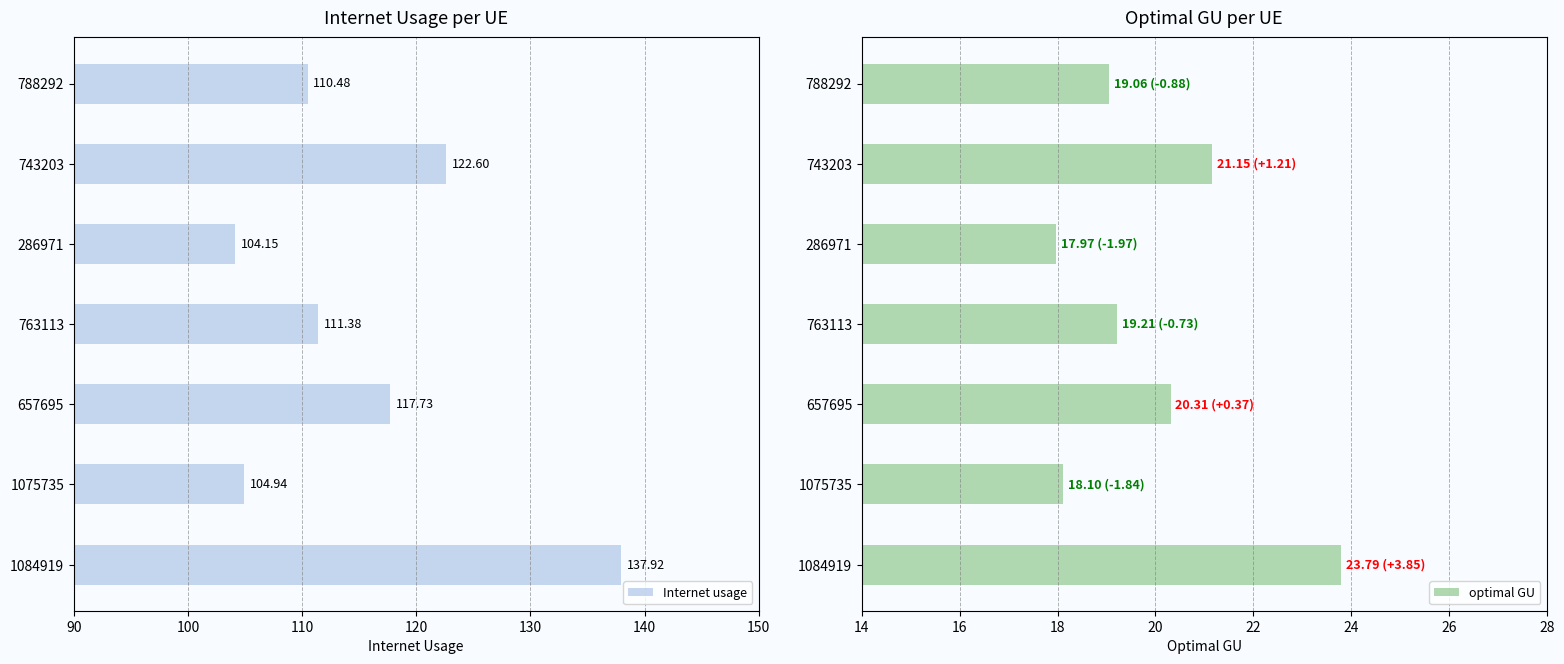

What is the value of the Internet usage bar at the 4th from the left?

111.4